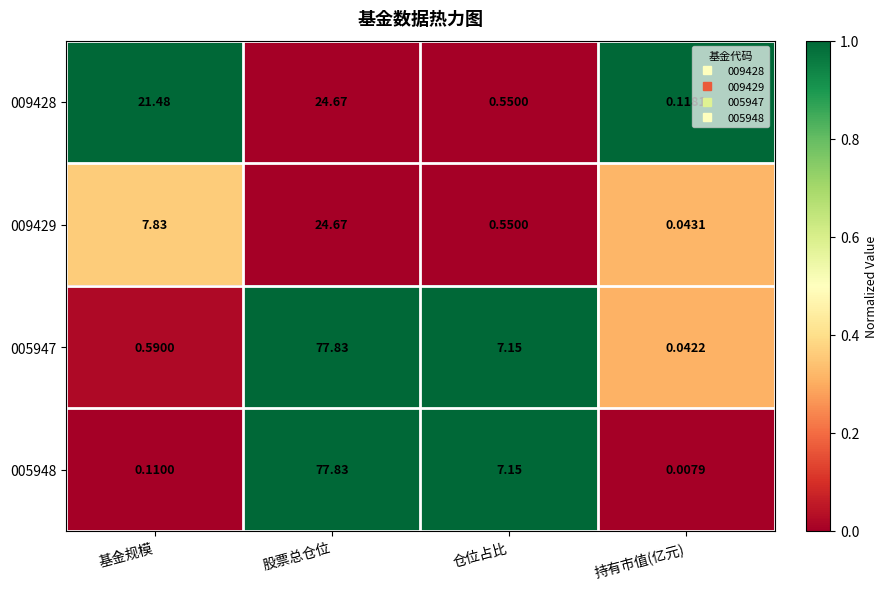

At which label does 005947 first exceed 7?

股票总仓位